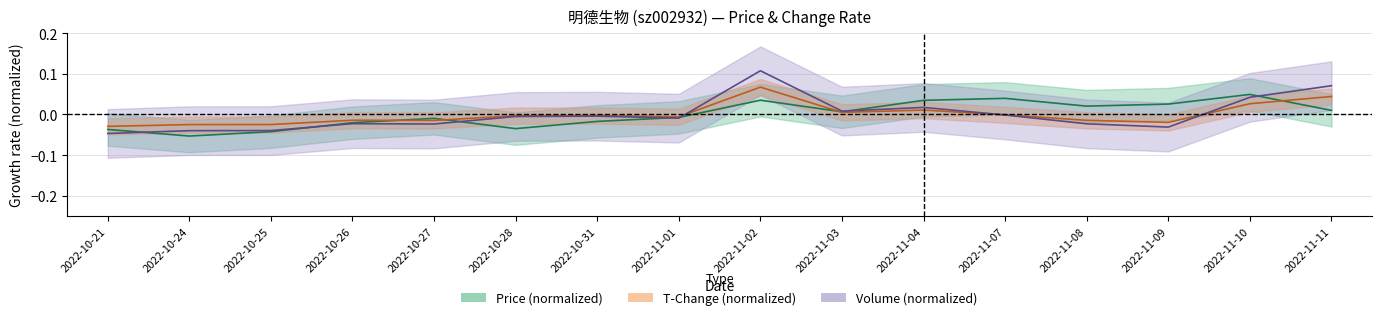

True or false: price has more than 0 points higher than both neighbors.

True